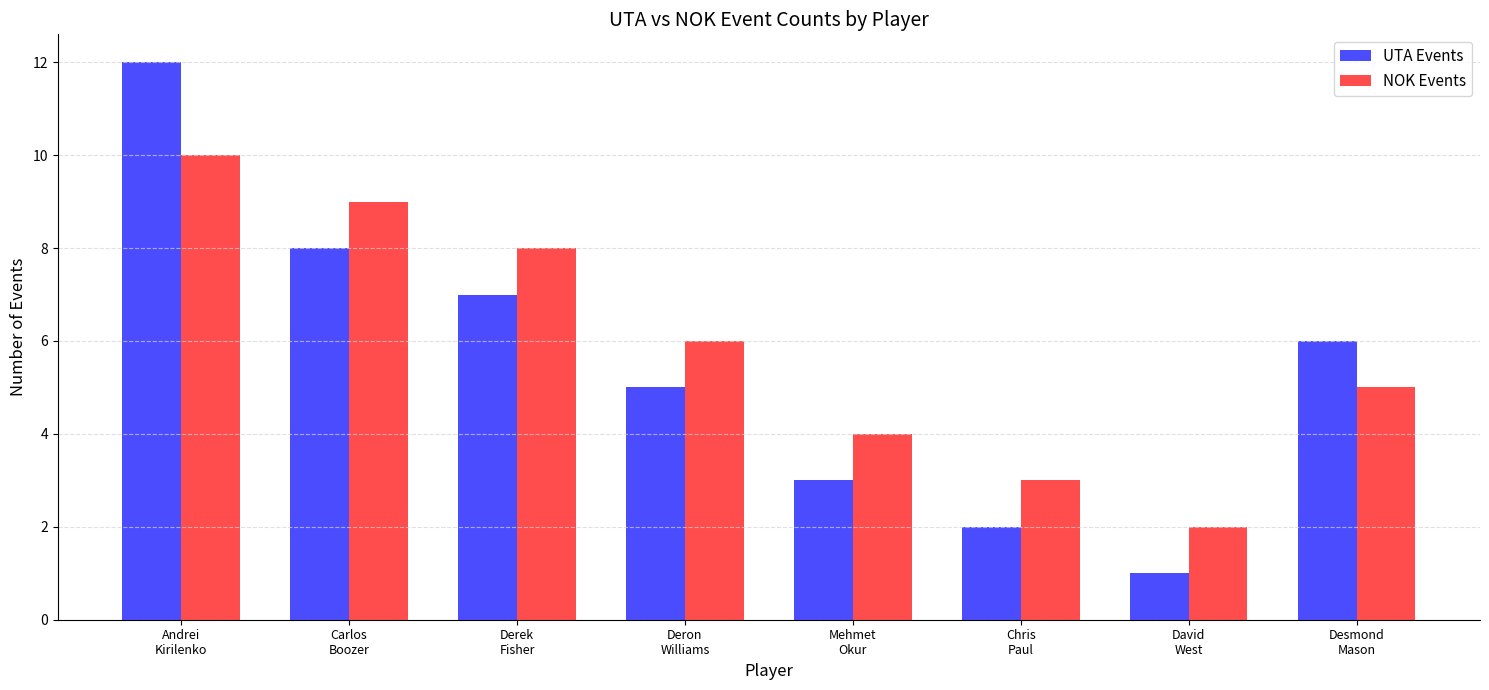

What position from the left is Andrei
Kirilenko?

1